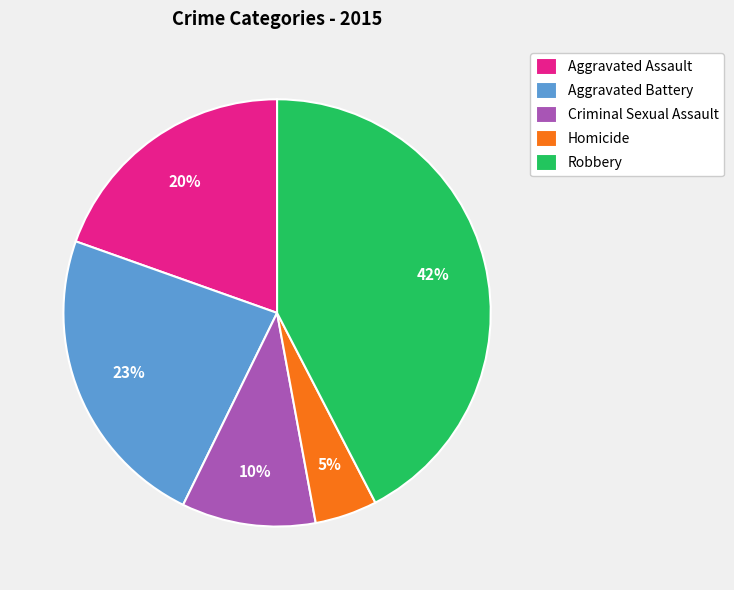

Count the number of slices in the pie.

5